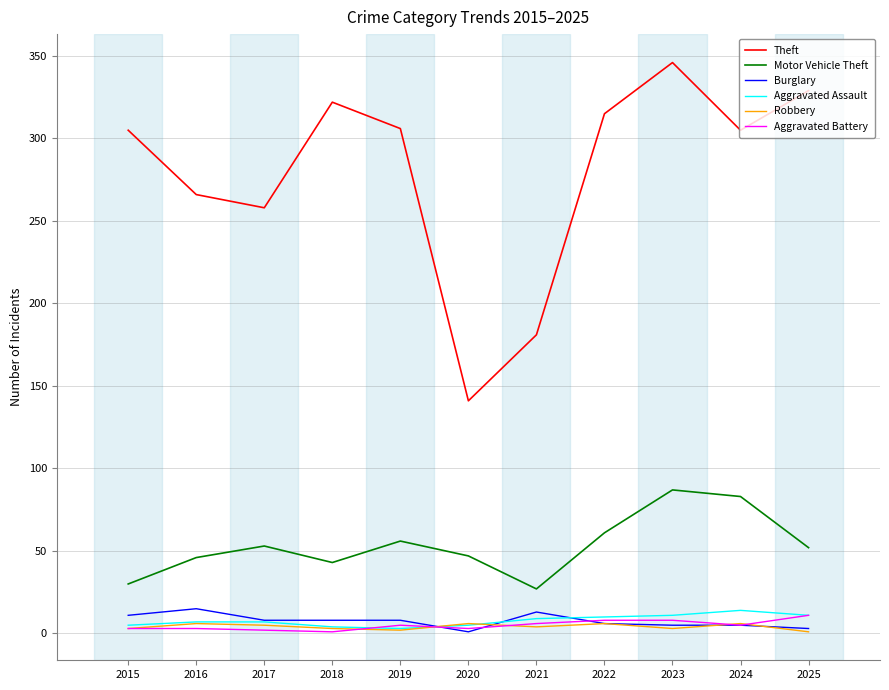

Which series has the largest total across all categories?

Theft